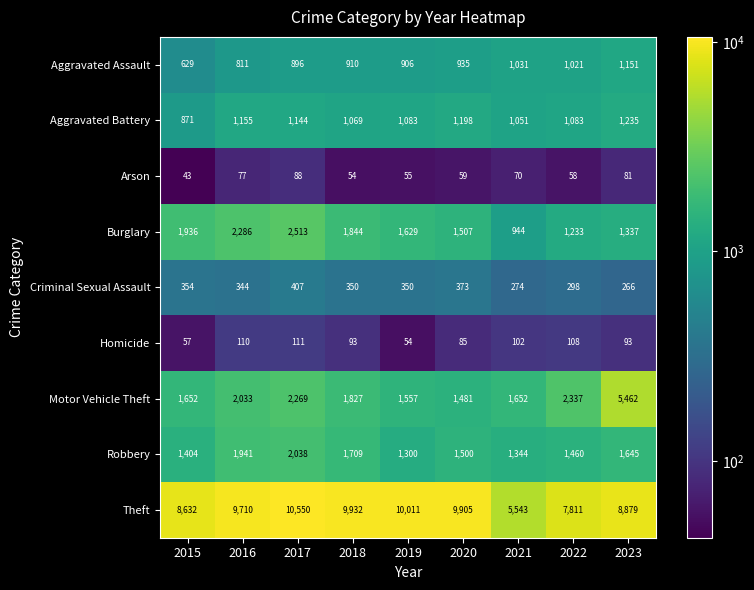

The value of Arson at 2017 is 127. True or false?

False